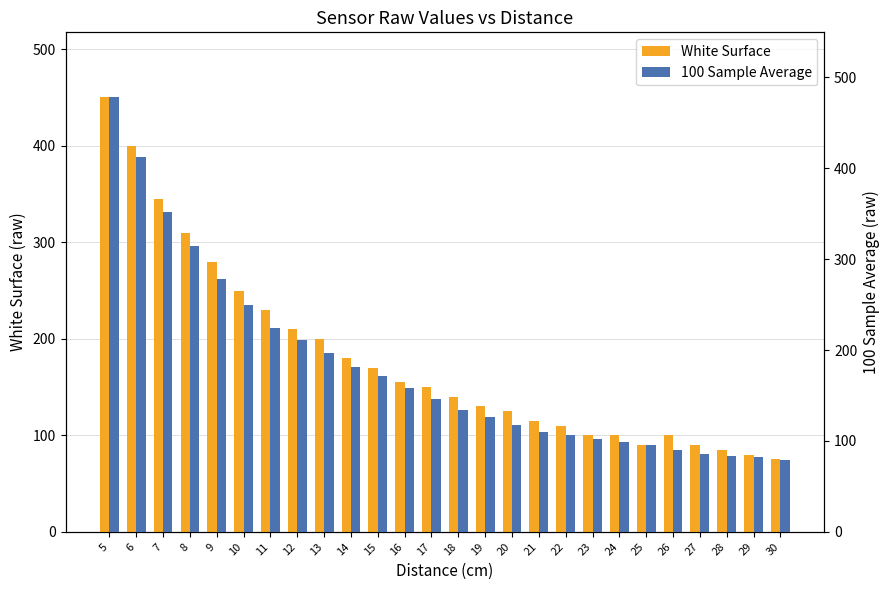

What is the value of the White Surface bar at the 16th from the left?

125